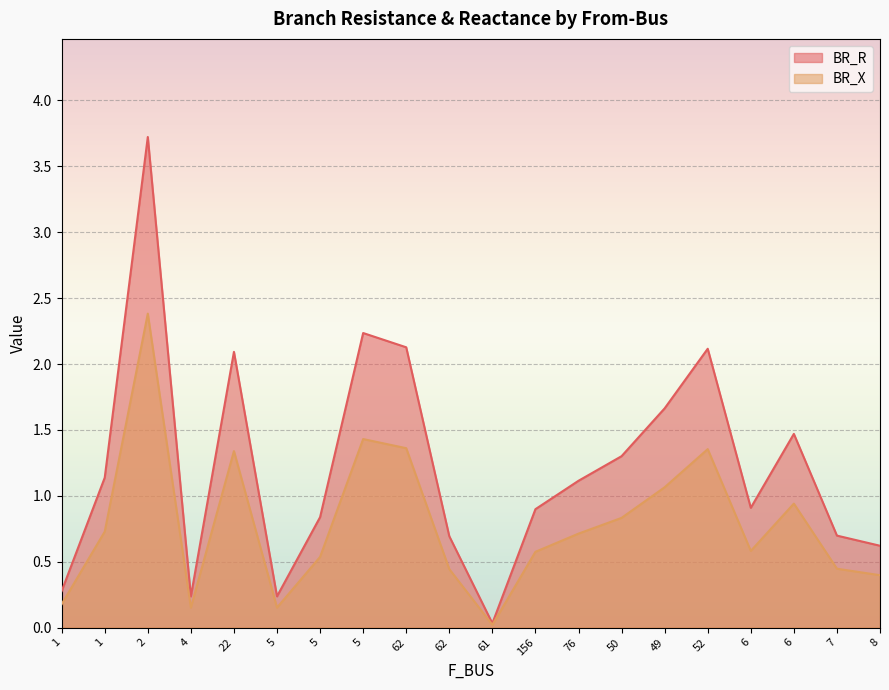

List the labels in order of BR_X value, largest first.

2, 5, 62, 52, 22, 49, 6, 50, 1, 76, 6, 156, 5, 7, 62, 8, 1, 5, 4, 61